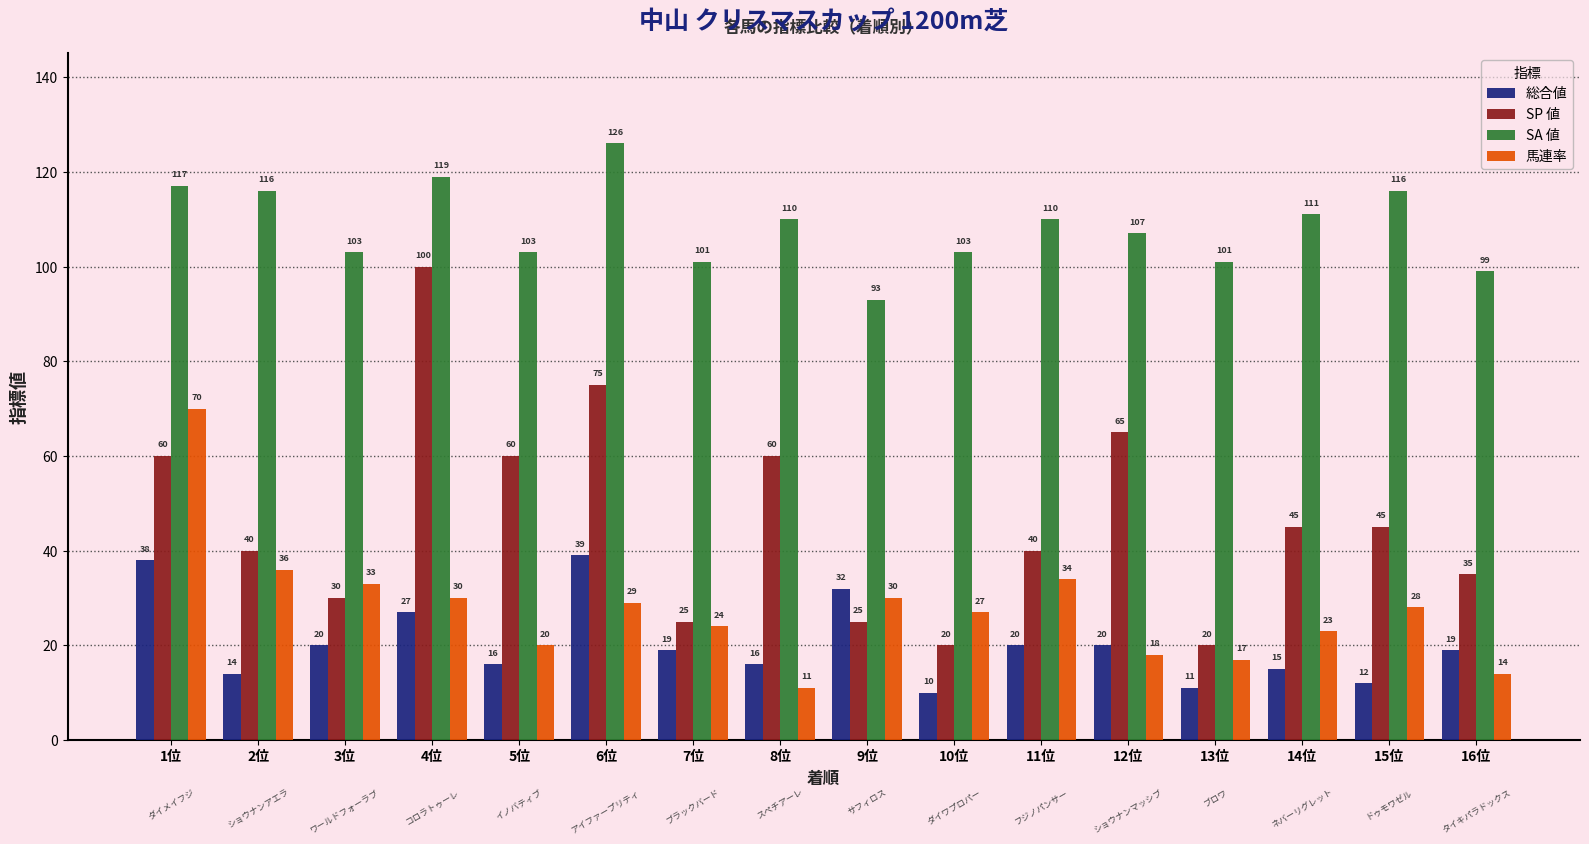

Which series has the largest range (max minus min)?

SP 値